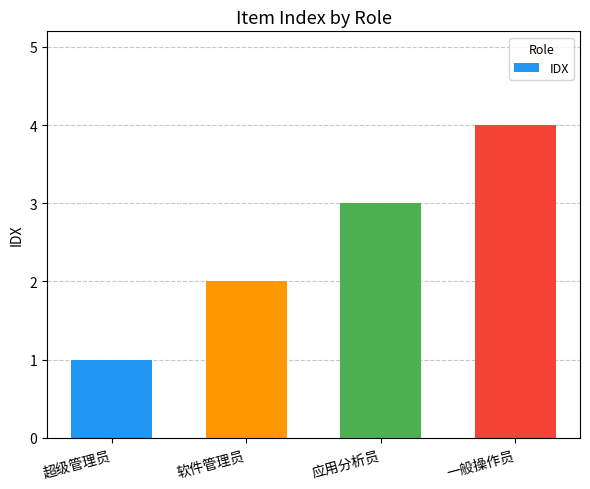

What is the greatest value displayed?

4